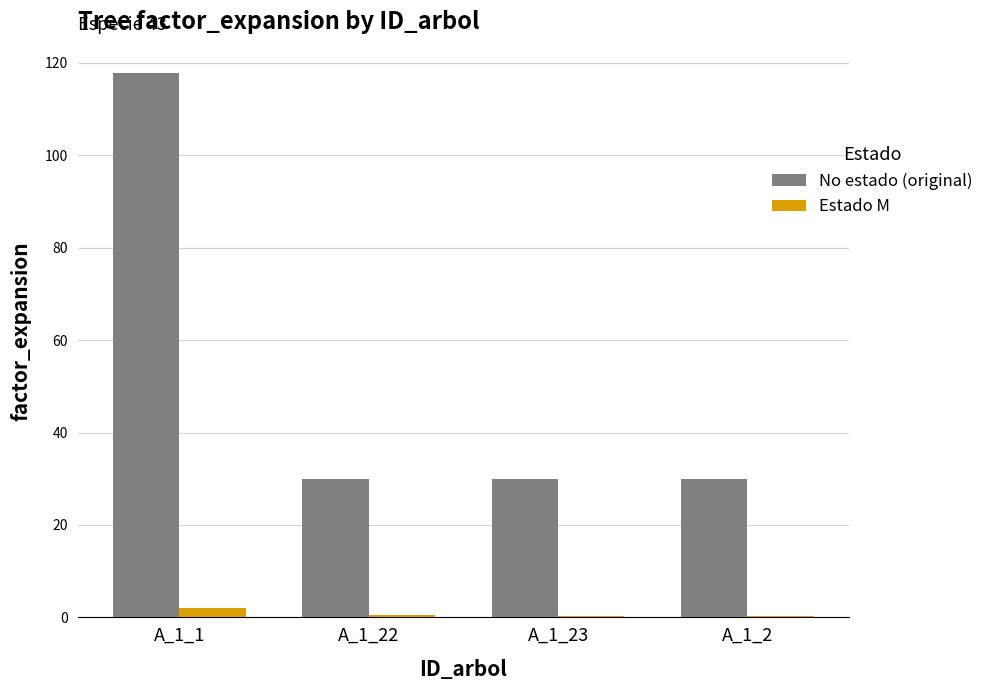

What is the approximate value of No estado (original) at A_1_2?

29.9